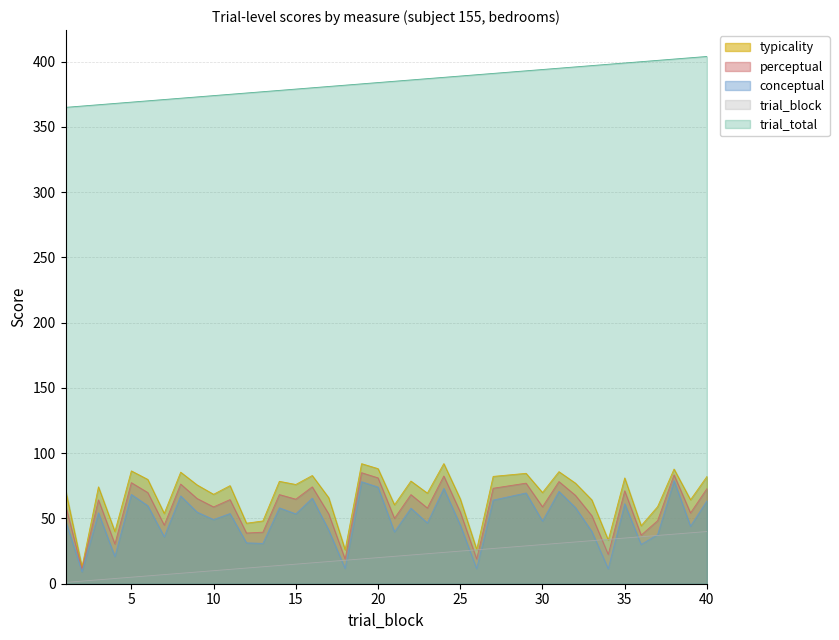

At which category is the sum across all series the highest?

38